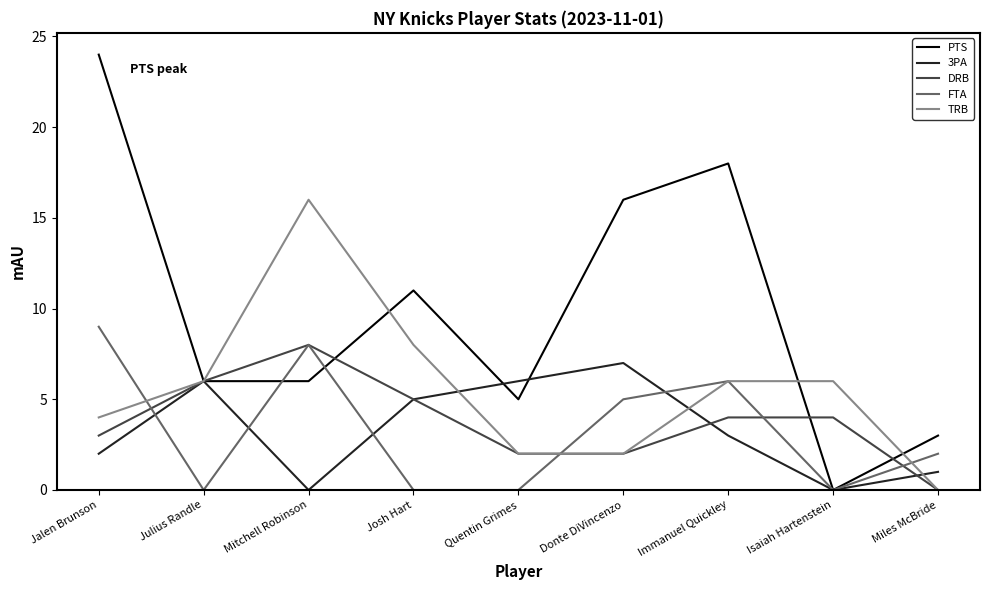

Which series has the largest range (max minus min)?

PTS